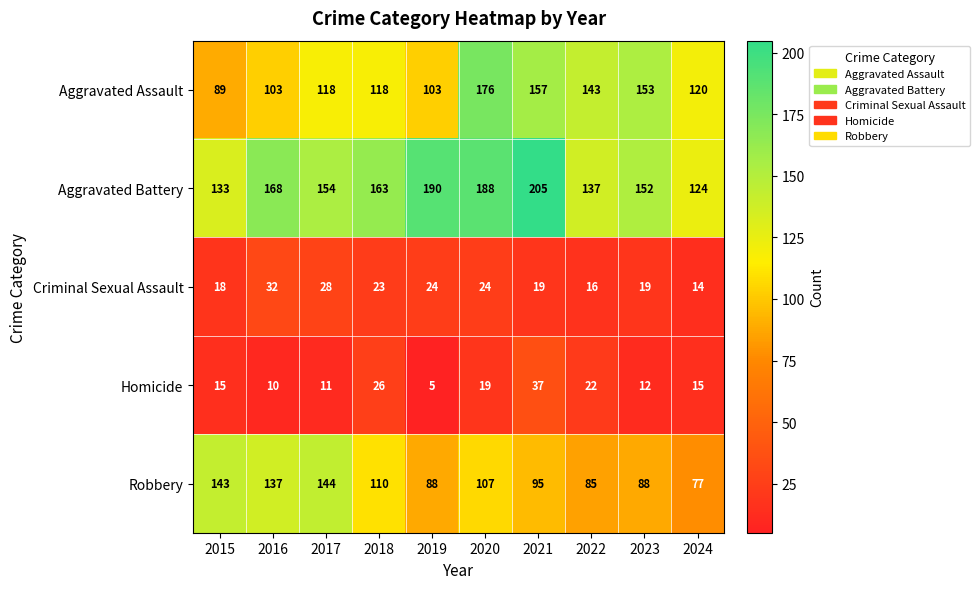

Is it true that Aggravated Battery equals 219 at 2017?

False